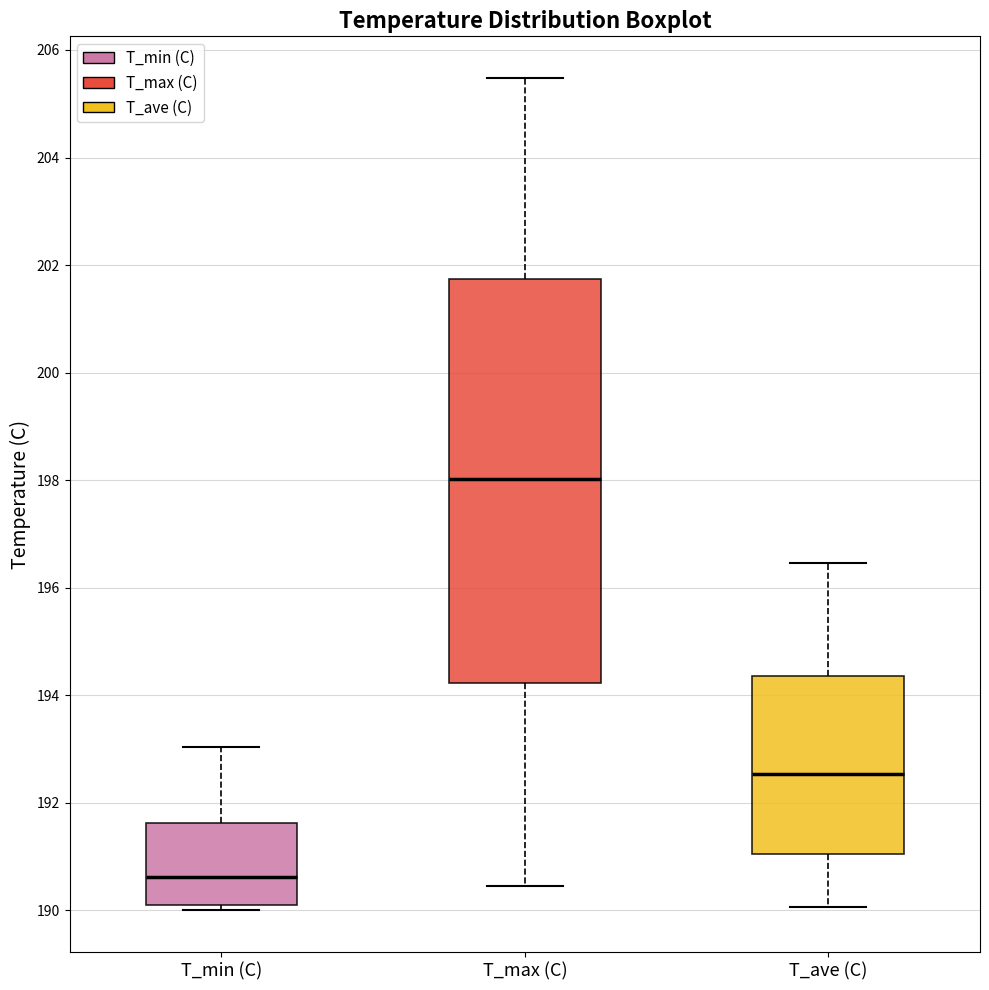

Which box's median line is the highest?

T_max (C)